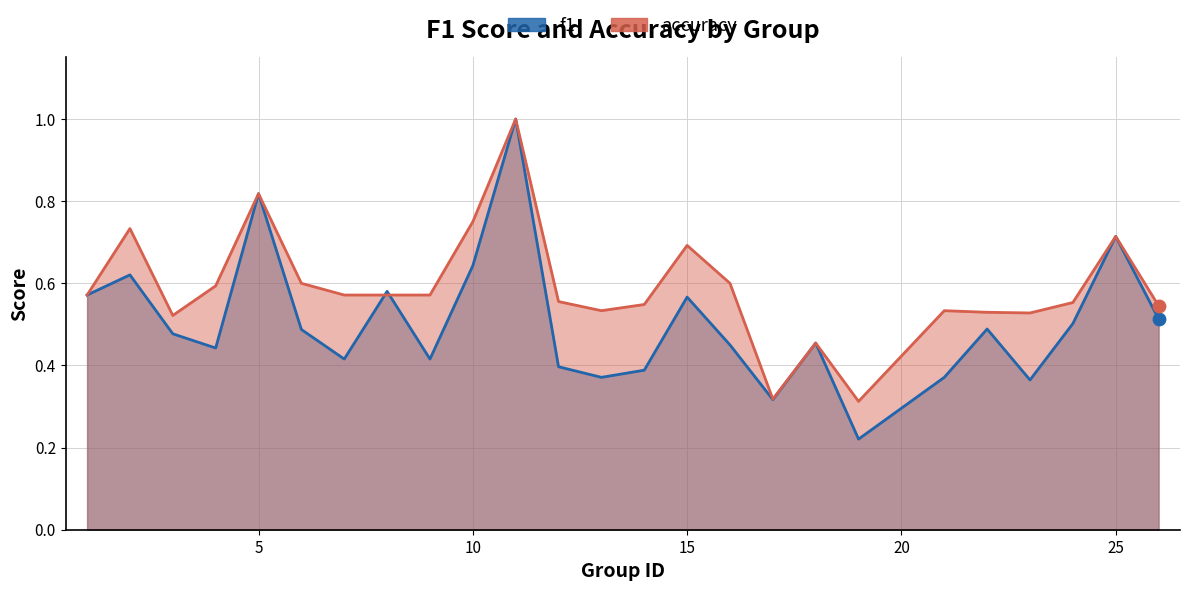

Which series has the largest Y range (max minus min)?

f1